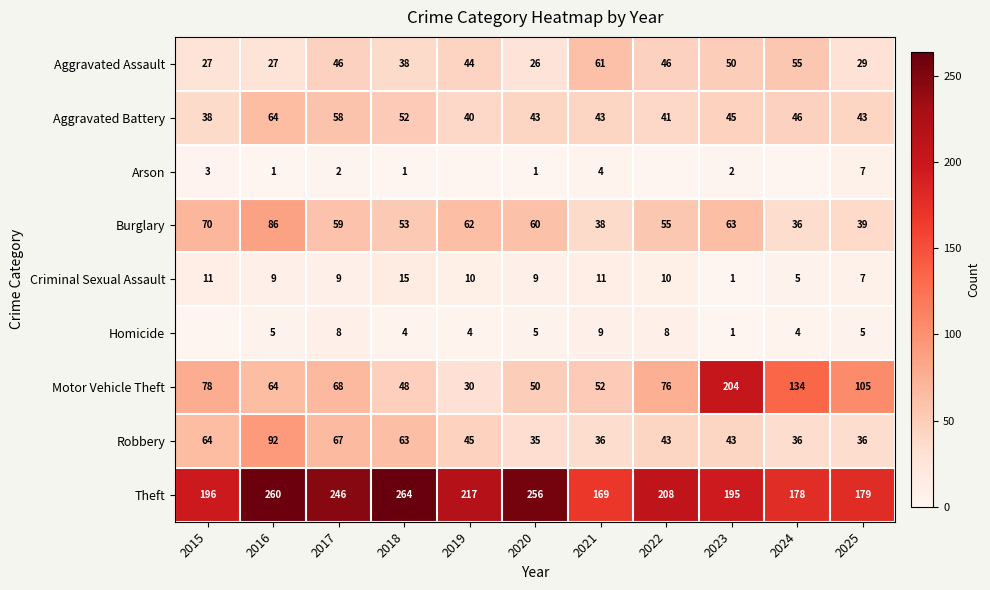

List the labels in order of Burglary value, largest first.

2016, 2015, 2023, 2019, 2020, 2017, 2022, 2018, 2025, 2021, 2024